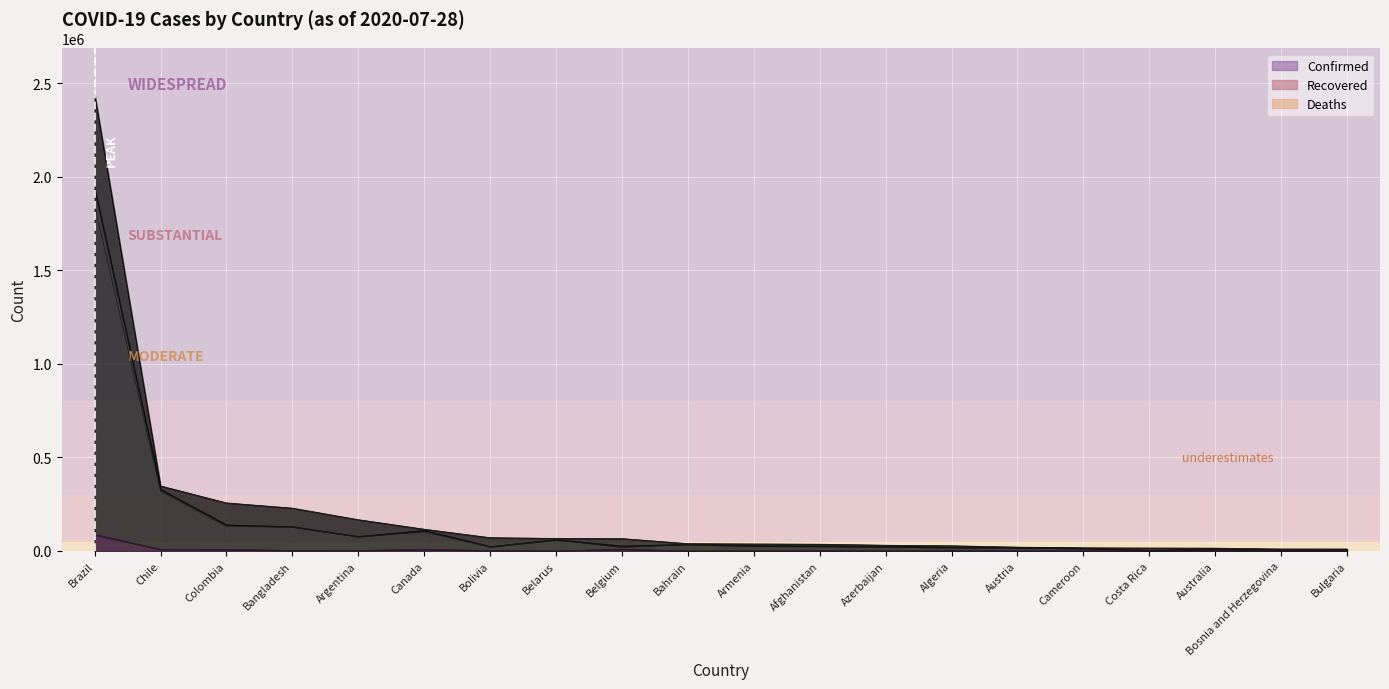

Count the number of data series in this chart.

3